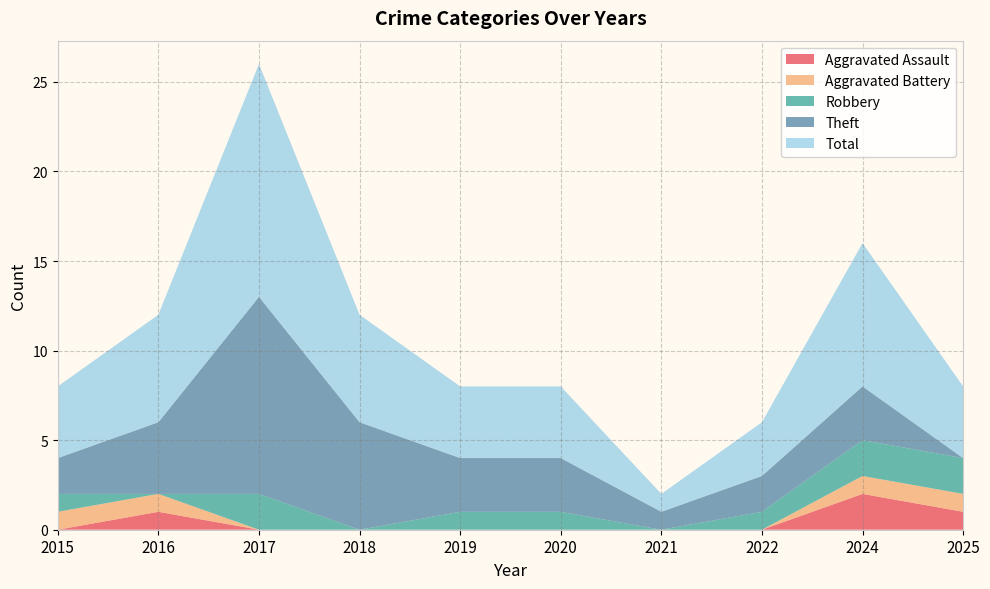

Reading left to right, what are all the values shown in this chart?

Aggravated Assault: 0	1	0	0	0	0	0	0	2	1
Aggravated Battery: 1	1	0	0	0	0	0	0	1	1
Robbery: 1	0	2	0	1	1	0	1	2	2
Theft: 2	4	11	6	3	3	1	2	3	0
Total: 4	6	13	6	4	4	1	3	8	4